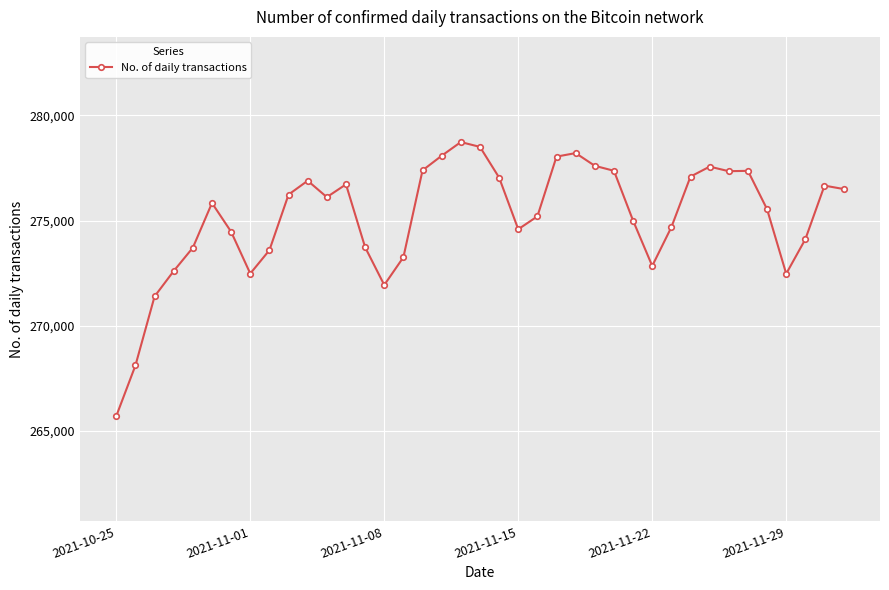

What is the average value?

275148.9